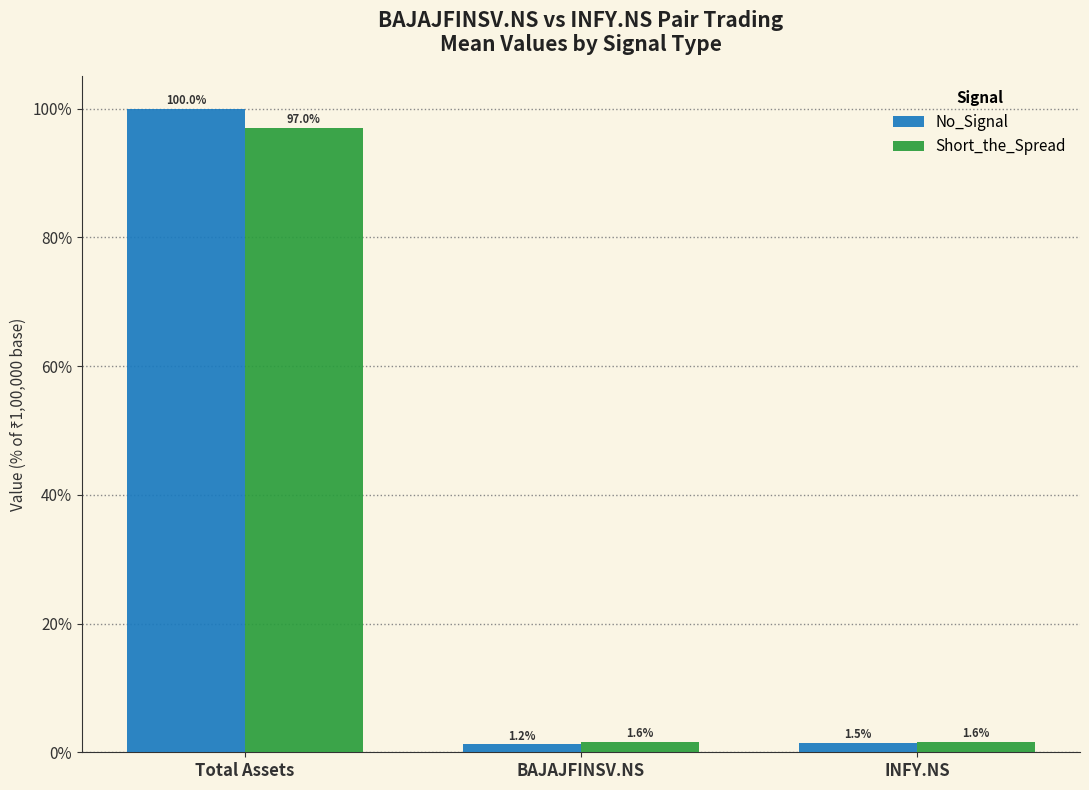

Reading right to left, extract all data points from this chart.

No_Signal: INFY.NS=1.5	BAJAJFINSV.NS=1.2	Total Assets=100.0
Short_the_Spread: INFY.NS=1.6	BAJAJFINSV.NS=1.6	Total Assets=97.0